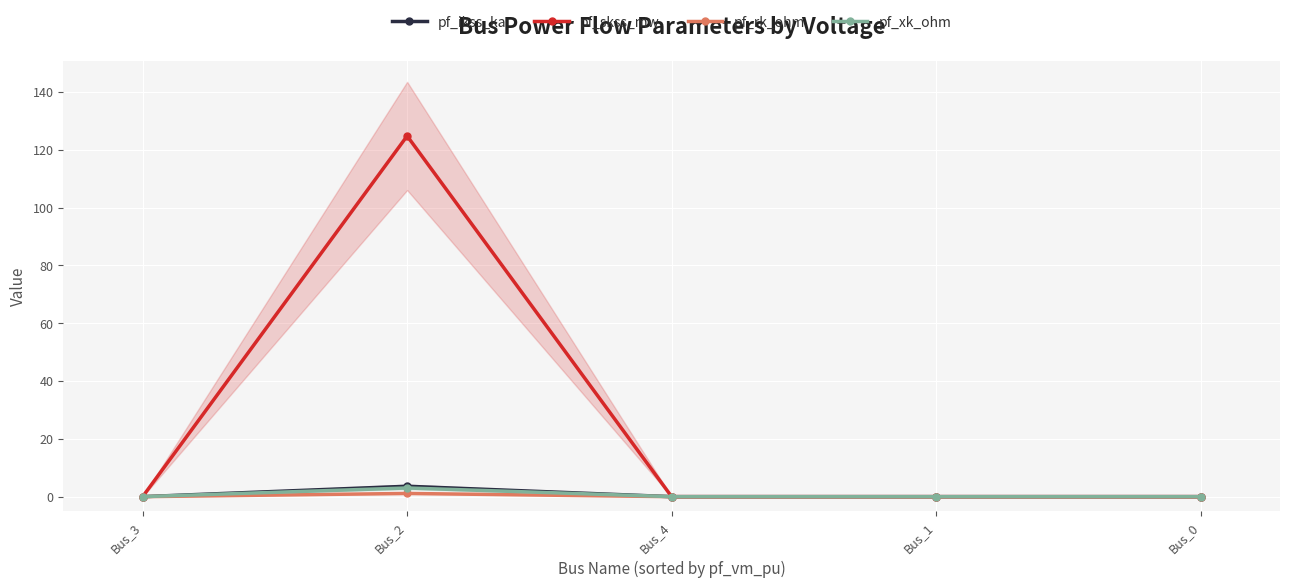

Reading left to right, what are all the values shown in this chart?

pf_ikss_ka: Bus_3=0.0	Bus_2=3.6	Bus_4=0.0	Bus_1=0.0	Bus_0=0.0
pf_skss_mw: Bus_3=0.0	Bus_2=124.8	Bus_4=0.0	Bus_1=0.0	Bus_0=0.0
pf_rk_ohm: Bus_3=0.0	Bus_2=1.1	Bus_4=0.0	Bus_1=0.0	Bus_0=0.0
pf_xk_ohm: Bus_3=0.0	Bus_2=3.0	Bus_4=0.0	Bus_1=0.0	Bus_0=0.0